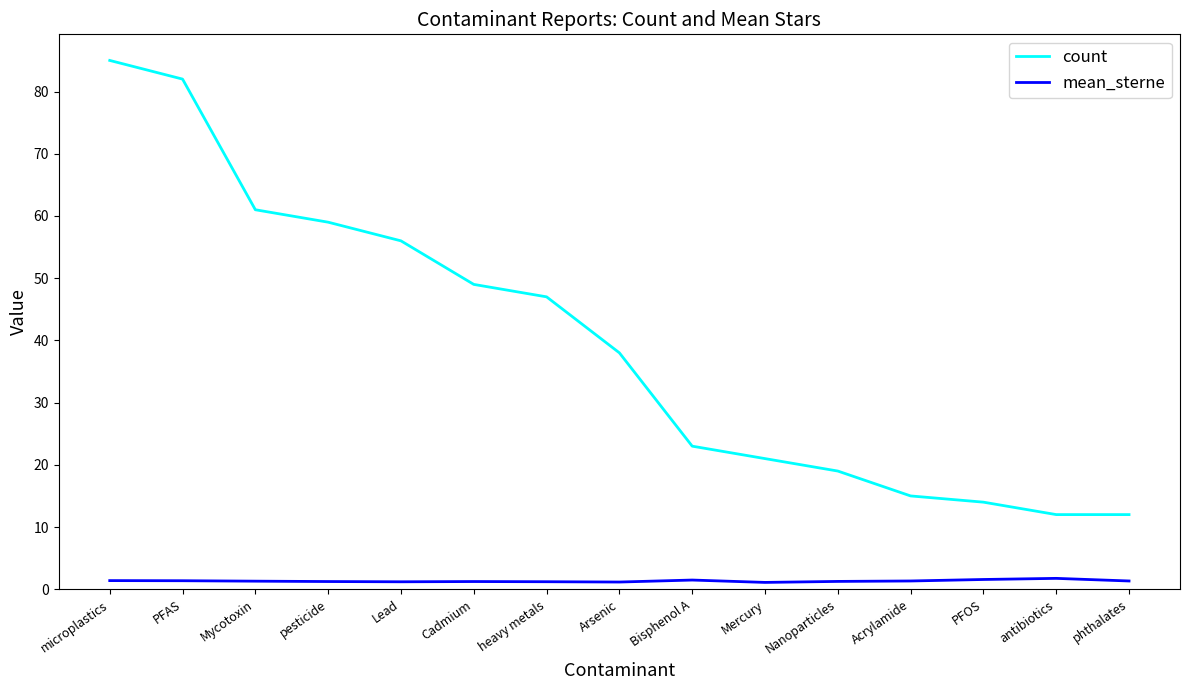

Rank the series at Mycotoxin from highest to lowest value.

count, mean_sterne